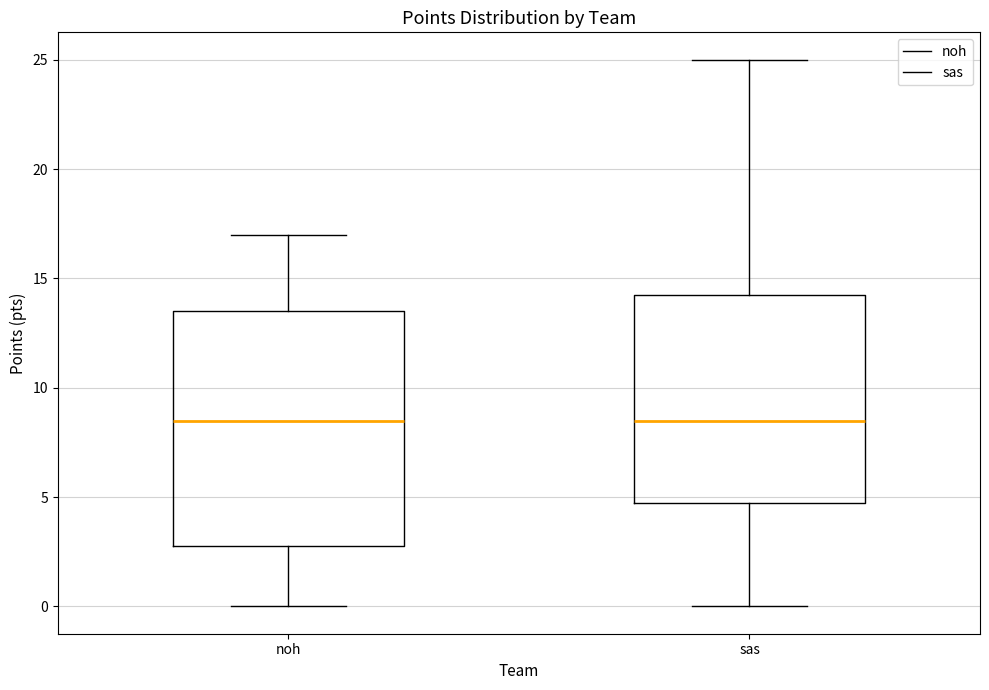

Where does the median line of the box for sas sit on the y-axis? The values are not printed on the chart, so give them approximately, as read against the axis.

8.5